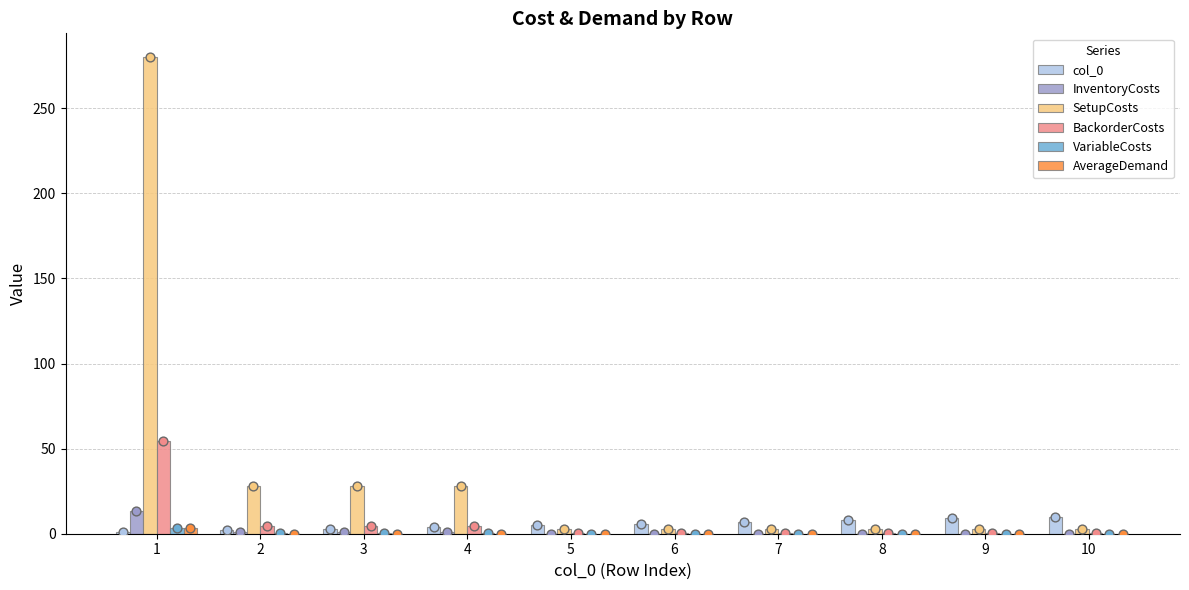

What is the total value across all series at 5?

8.3